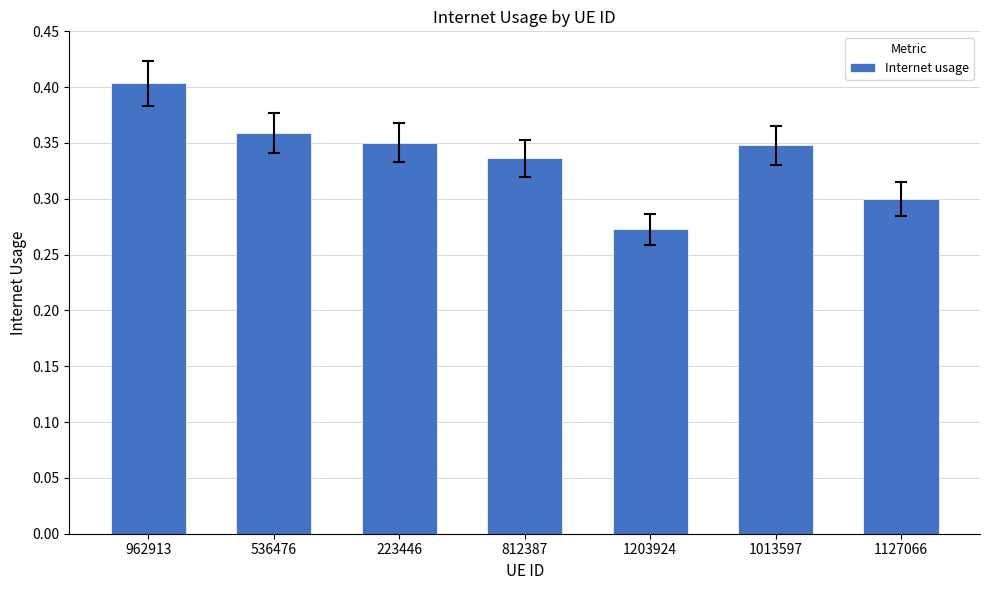

Between 812387 and 962913, which is larger?

962913